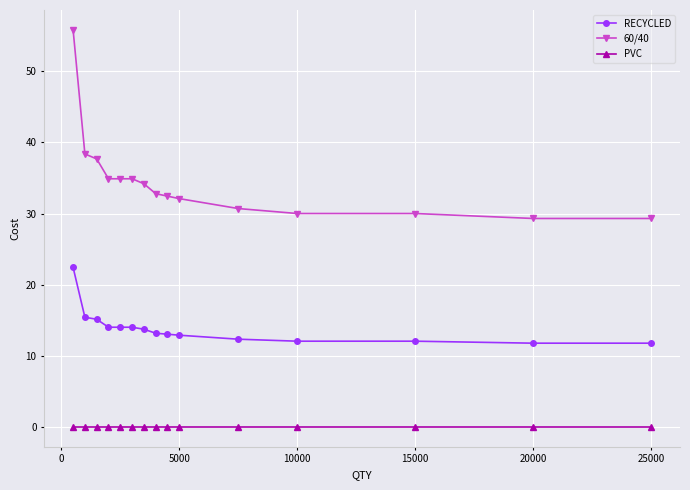

Rank the series by their average value, from highest to lowest.

60/40, RECYCLED, PVC